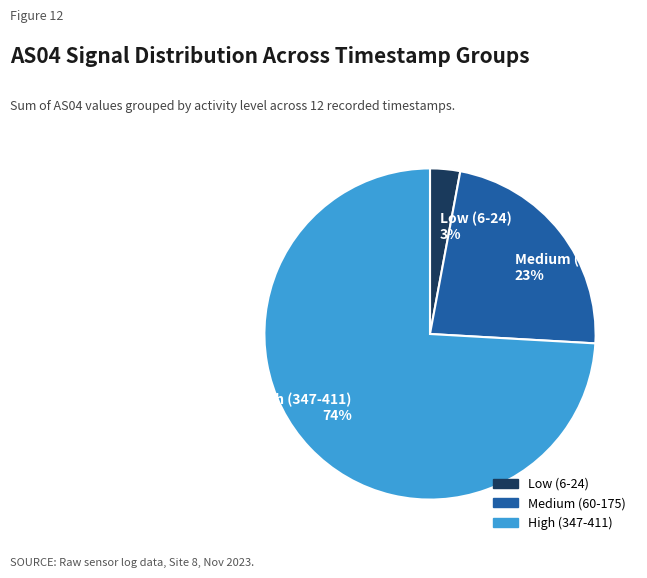

Rank the categories by value from highest to lowest.

High (347-411) 74%, Medium (60-175) 23%, Low (6-24) 3%